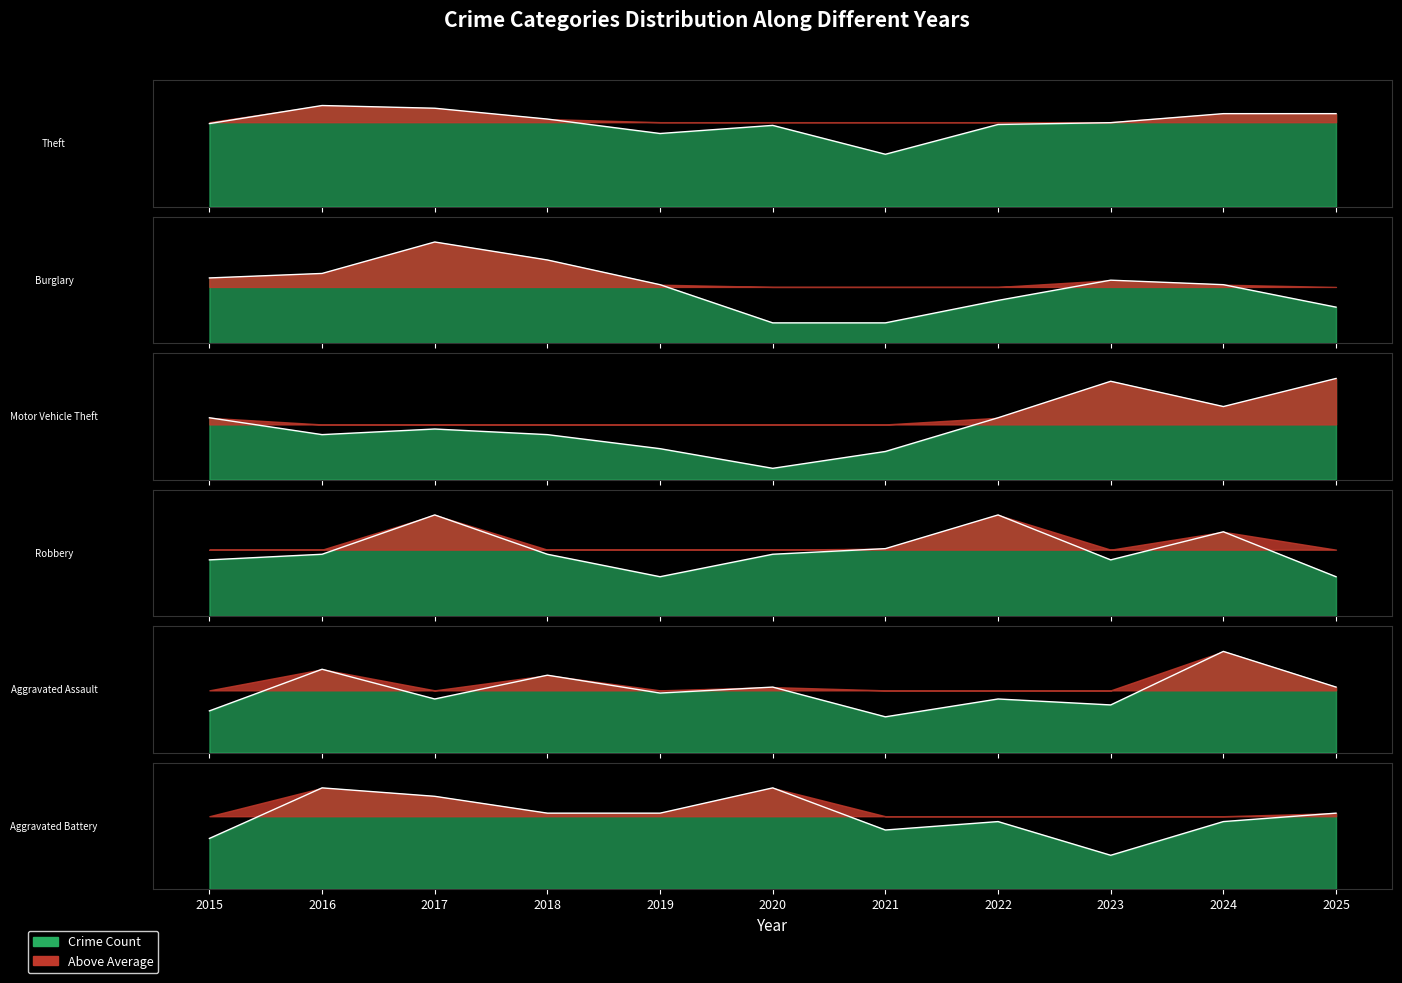

How many lines are shown in the chart?

6